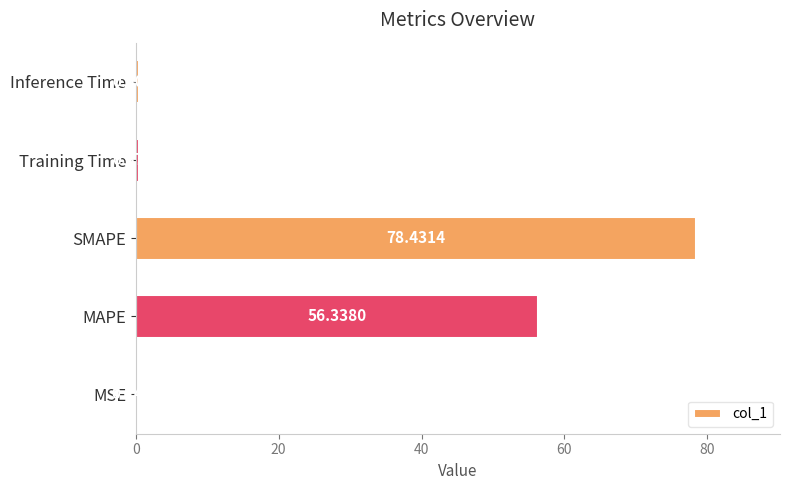

Does the chart contain stacked bars?

No